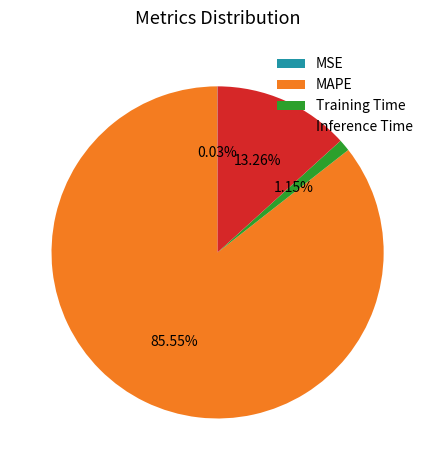

Is there a majority slice in this chart?

Yes